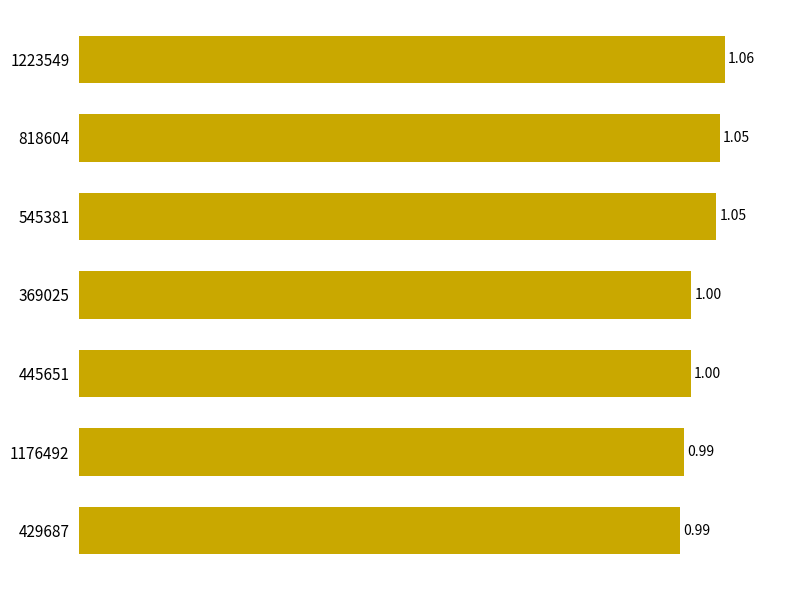

Between 1223549 and 1176492, which is larger?

1223549